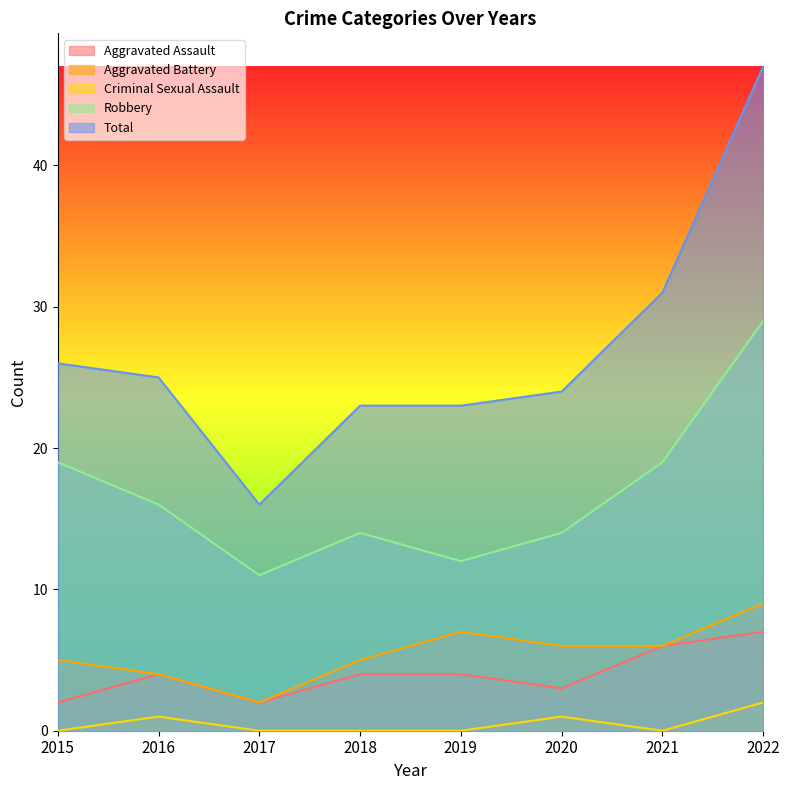

What is the total value across all series at 2016?

50